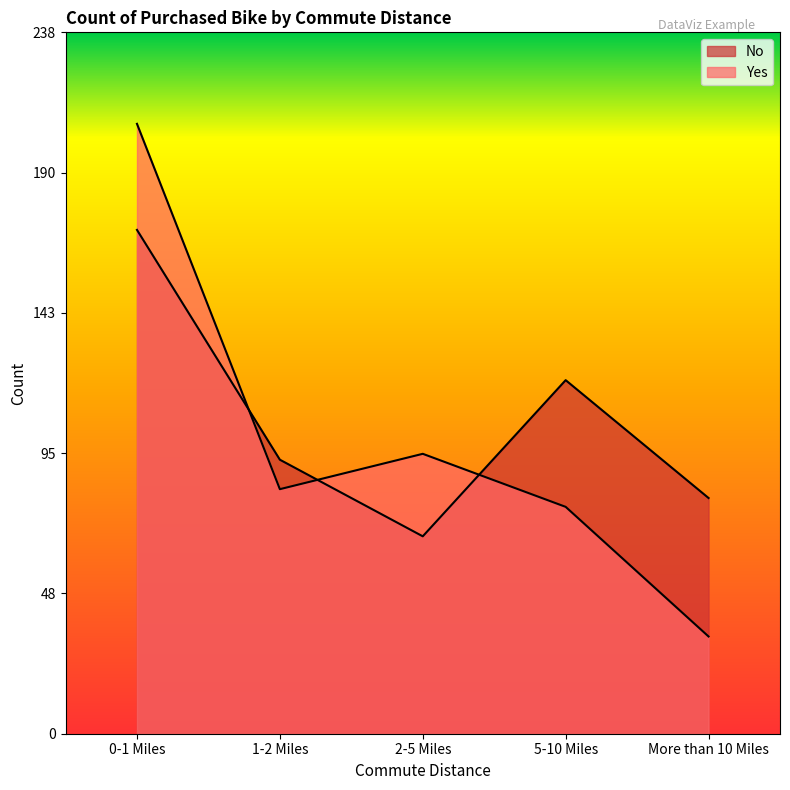

How many lines are shown in the chart?

2